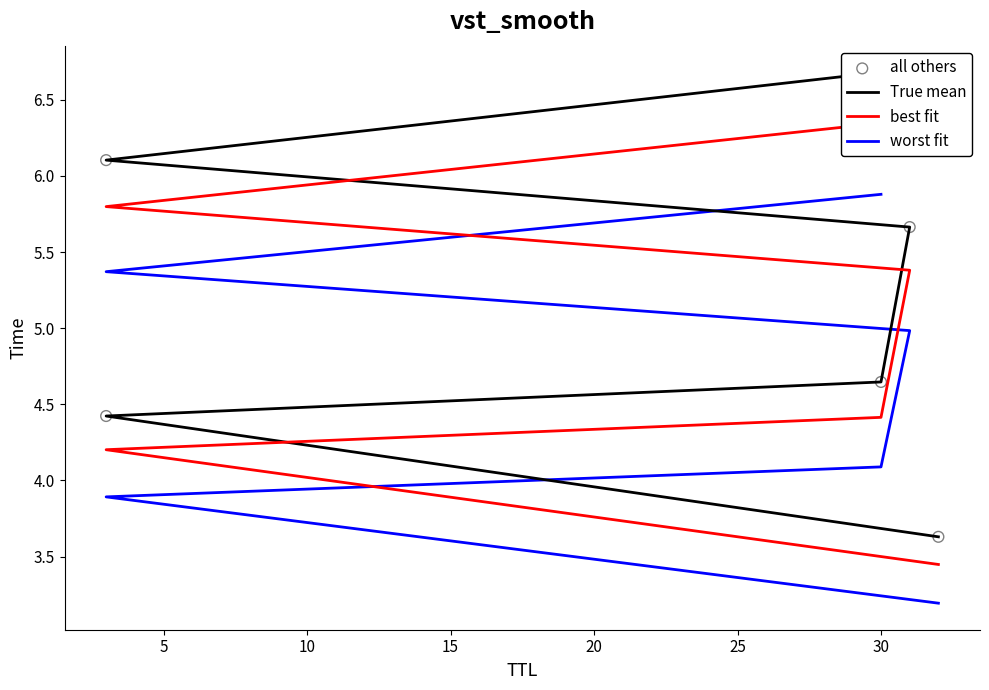

Is the value of best fit at 0 greater than the value of True mean at 15?

No